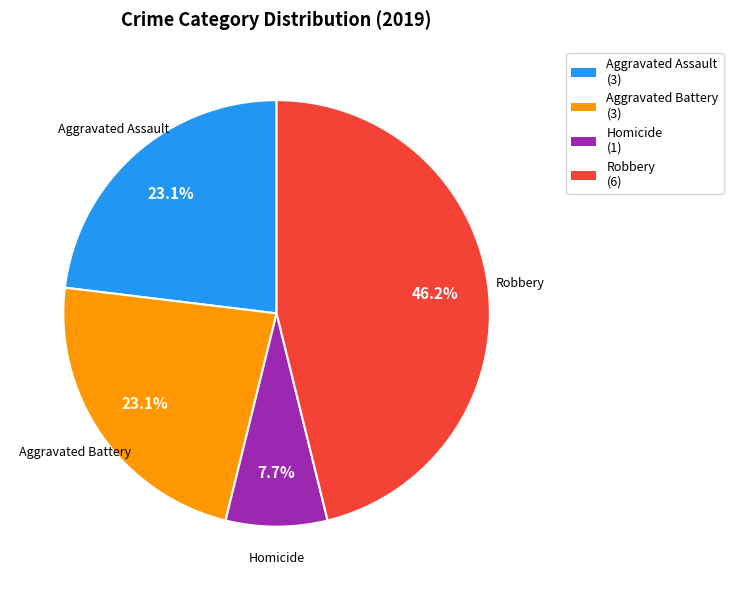

How many slices are in this pie chart?

4